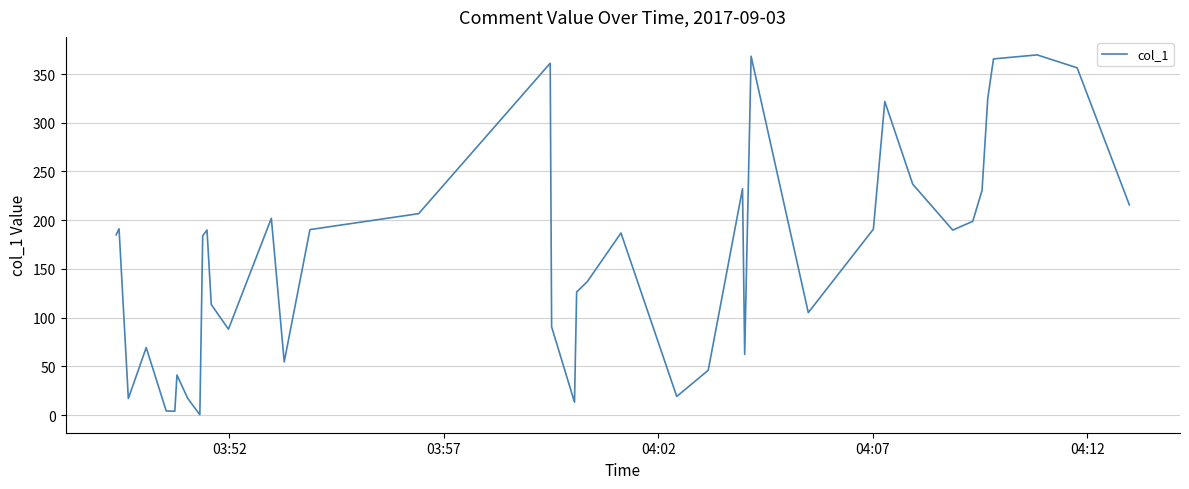

Count the number of data series in this chart.

1